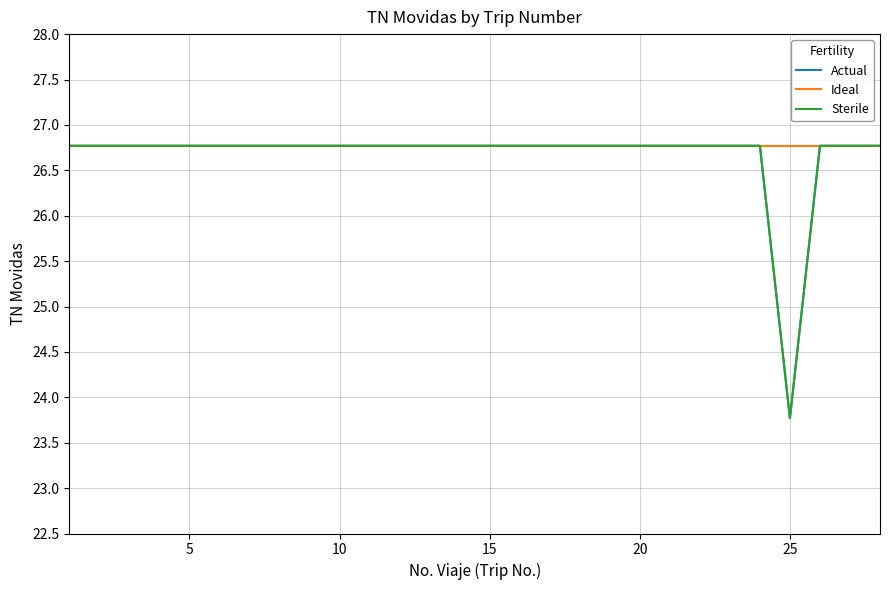

True or false: Ideal has more than 0 points higher than both neighbors.

False